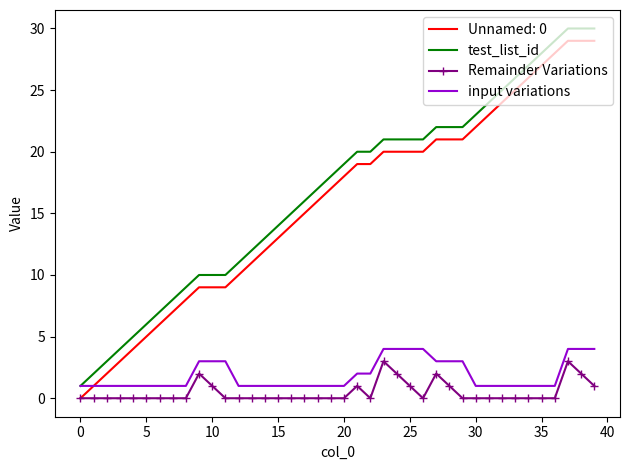

True or false: Unnamed: 0 and test_list_id intersect in this chart.

False